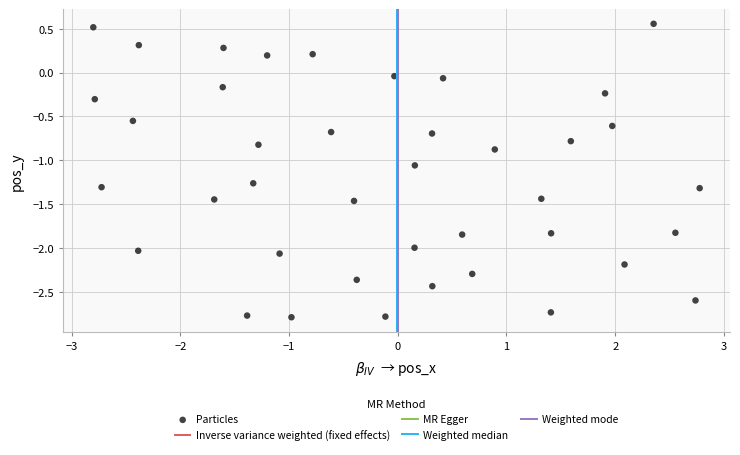

What is the range of Y values (max minus min)?

3.3